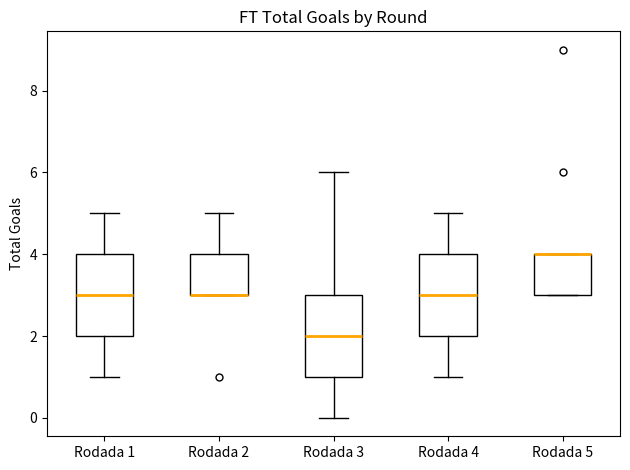

Reading left to right, read every box against the y-axis: the position of its median line, the range the box covers, and the ends of its whiskers. The values are not printed on the chart, so give them approximately, as read against the axis.

Rodada 1: median 3, box 2 to 4, whiskers 1 to 5
Rodada 2: median 3 (drawn on the box's lower edge), box 3 to 4, whiskers 3 to 5
Rodada 3: median 2, box 1 to 3, whiskers 0 to 6
Rodada 4: median 3, box 2 to 4, whiskers 1 to 5
Rodada 5: median 4 (drawn on the box's upper edge), box 3 to 4, whiskers 3 to 4